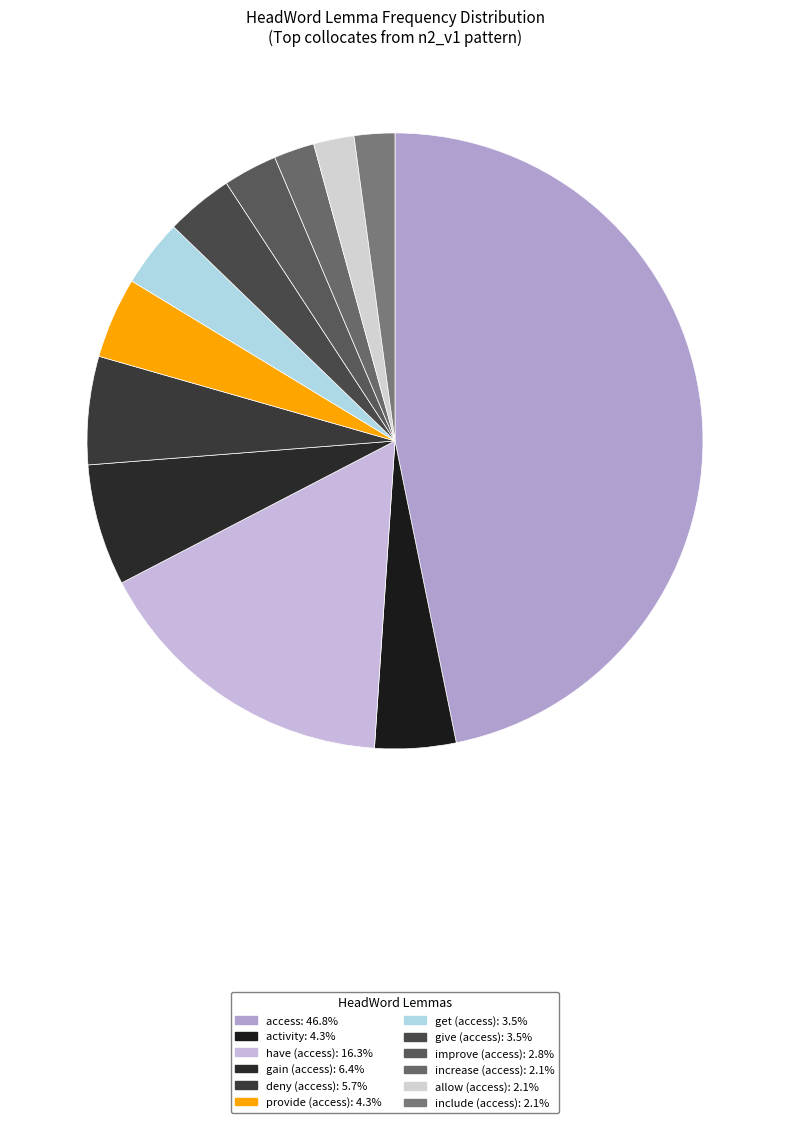

Combined, do provide and get account for over 50%?

No